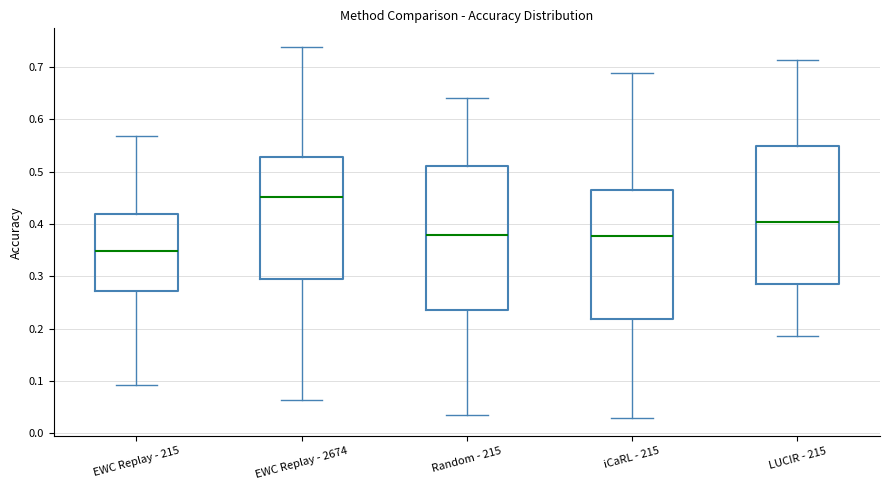

Reading left to right, transcribe this box plot: for each box, give where its median line is, the range the box spans, and where its two whiskers end, as read against the y-axis. The values are not printed on the chart, so give them approximately, as read against the axis.

EWC Replay - 215: median 0.35, box 0.27 to 0.42, whiskers 0.09 to 0.57
EWC Replay - 2674: median 0.45, box 0.30 to 0.53, whiskers 0.06 to 0.74
Random - 215: median 0.38, box 0.24 to 0.51, whiskers 0.04 to 0.64
iCaRL - 215: median 0.38, box 0.22 to 0.47, whiskers 0.03 to 0.69
LUCIR - 215: median 0.40, box 0.28 to 0.55, whiskers 0.19 to 0.71